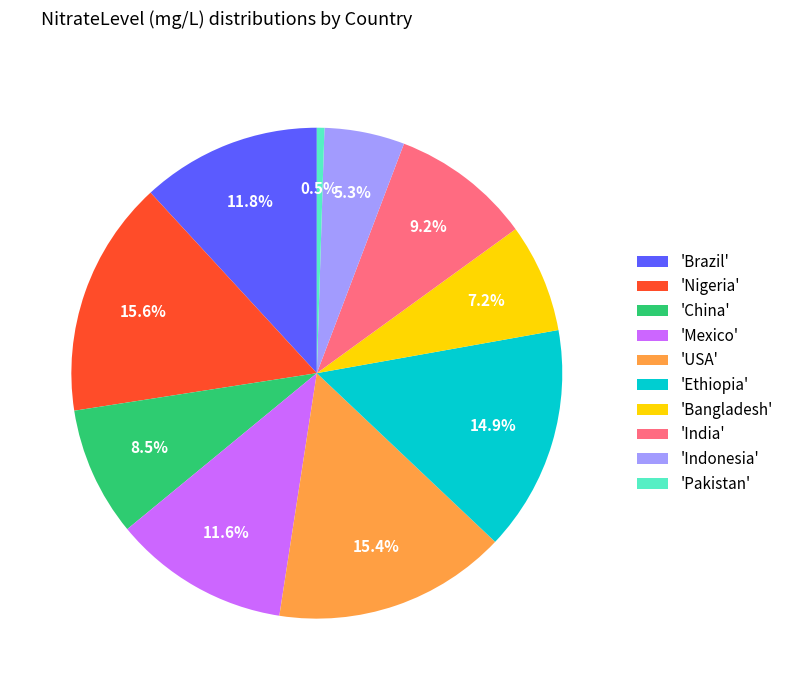

Between 'Indonesia' and 'Bangladesh', which is larger?

'Bangladesh'